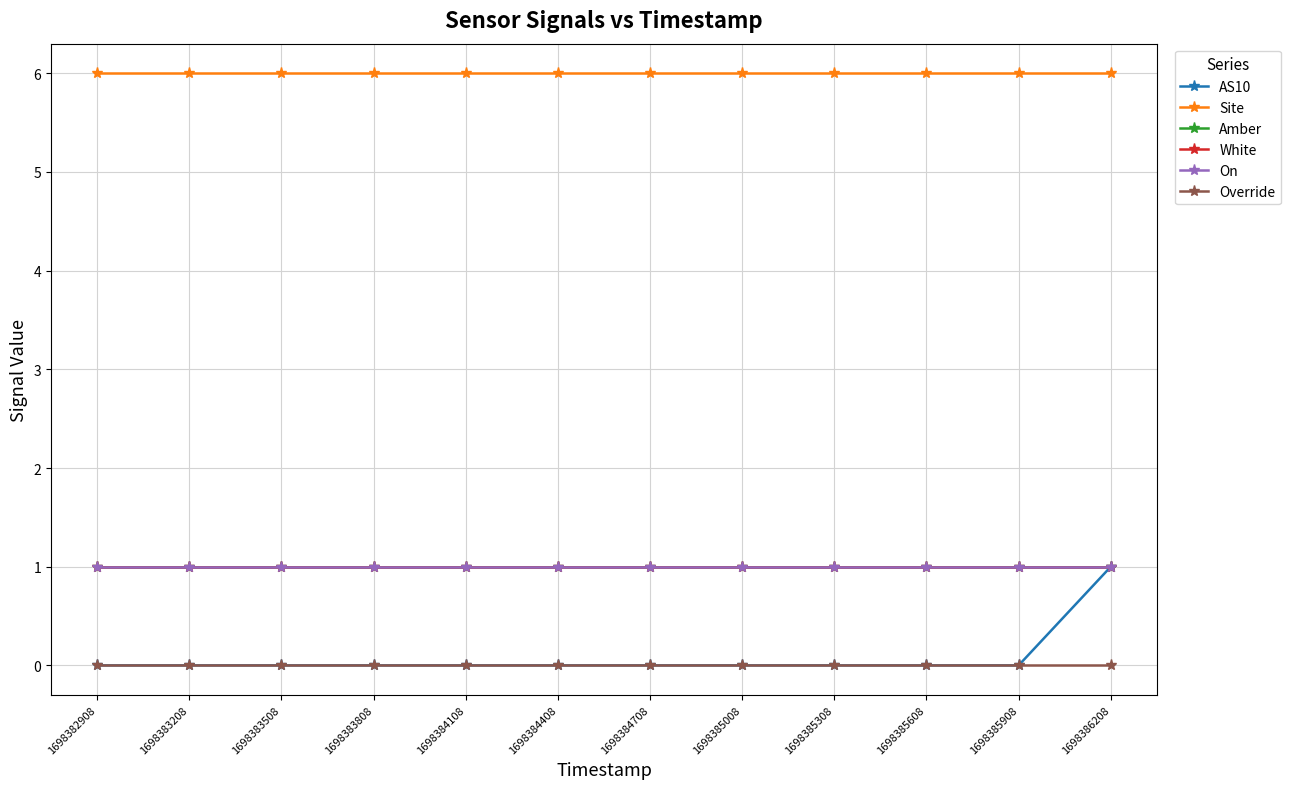

Does the chart have visible grid lines?

Yes